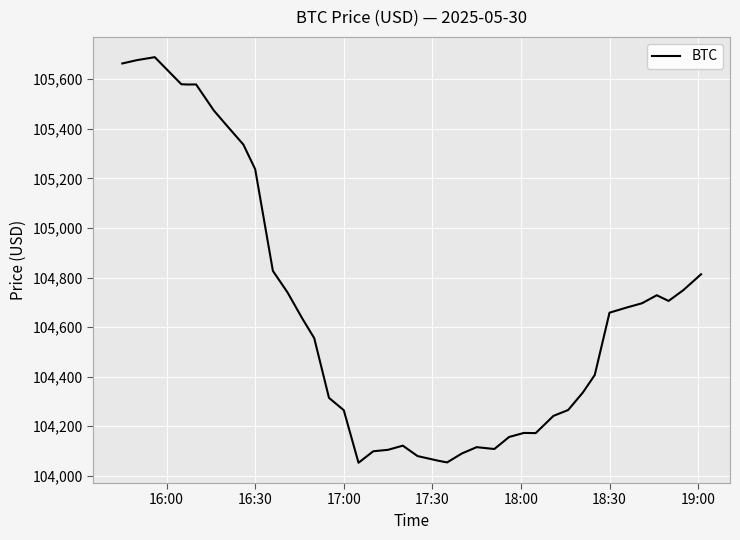

What is the smallest value displayed?

104052.9